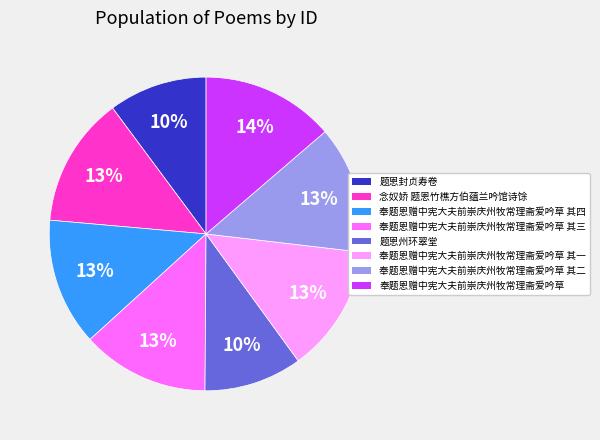

How many slices are in this pie chart?

8